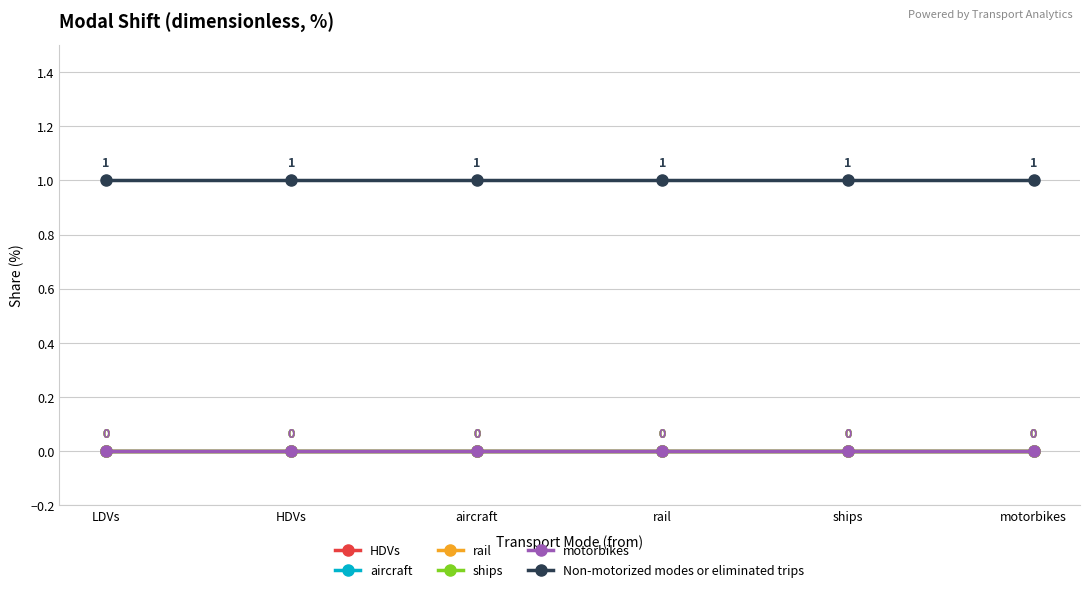

True or false: HDVs has more than 0 points higher than both neighbors.

False